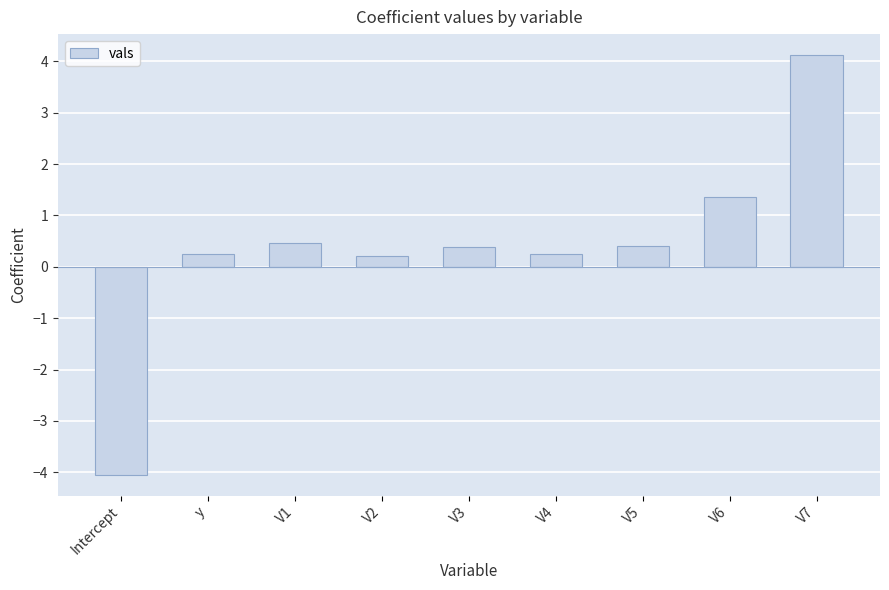

Are the bars grouped side by side (vs. stacked)?

No